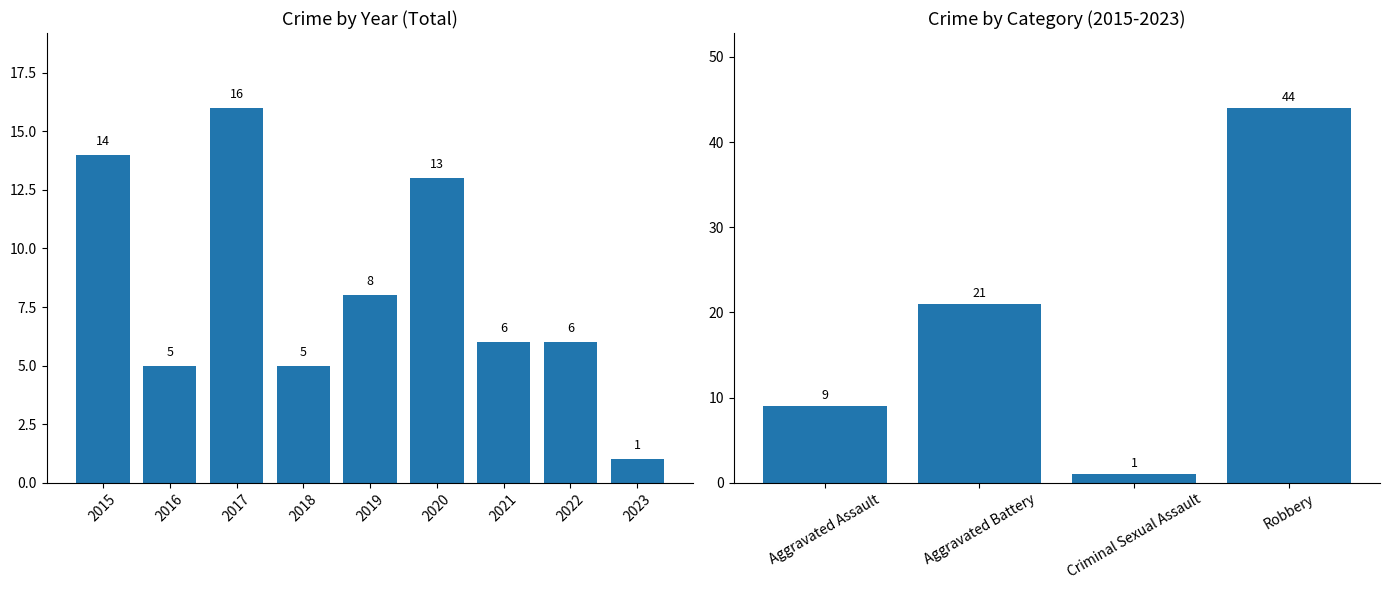

List the labels in order of value, largest first.

2017, 2015, 2020, 2019, 2021, 2022, 2016, 2018, 2023